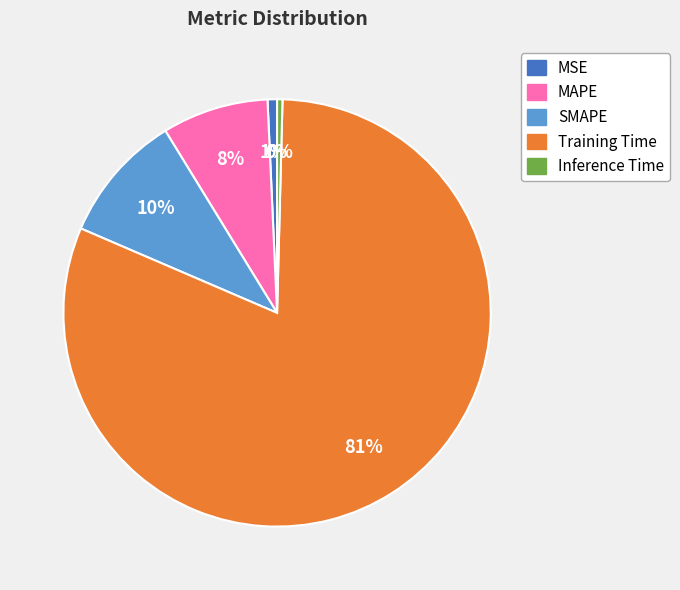

Is the sum of MSE and Training Time greater than half?

Yes